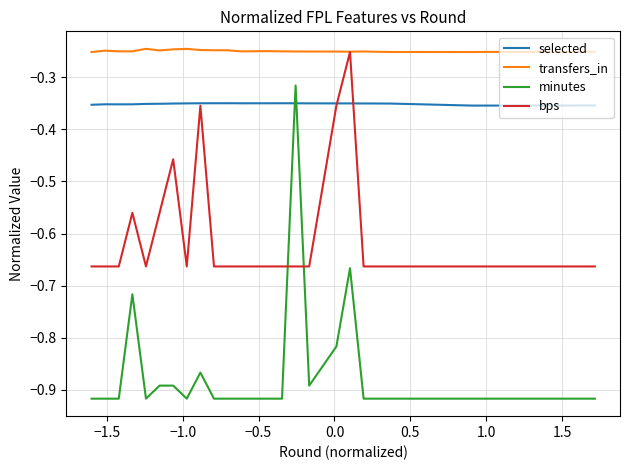

Between 0.0 and 27, which series saw the biggest shift?

transfers_in